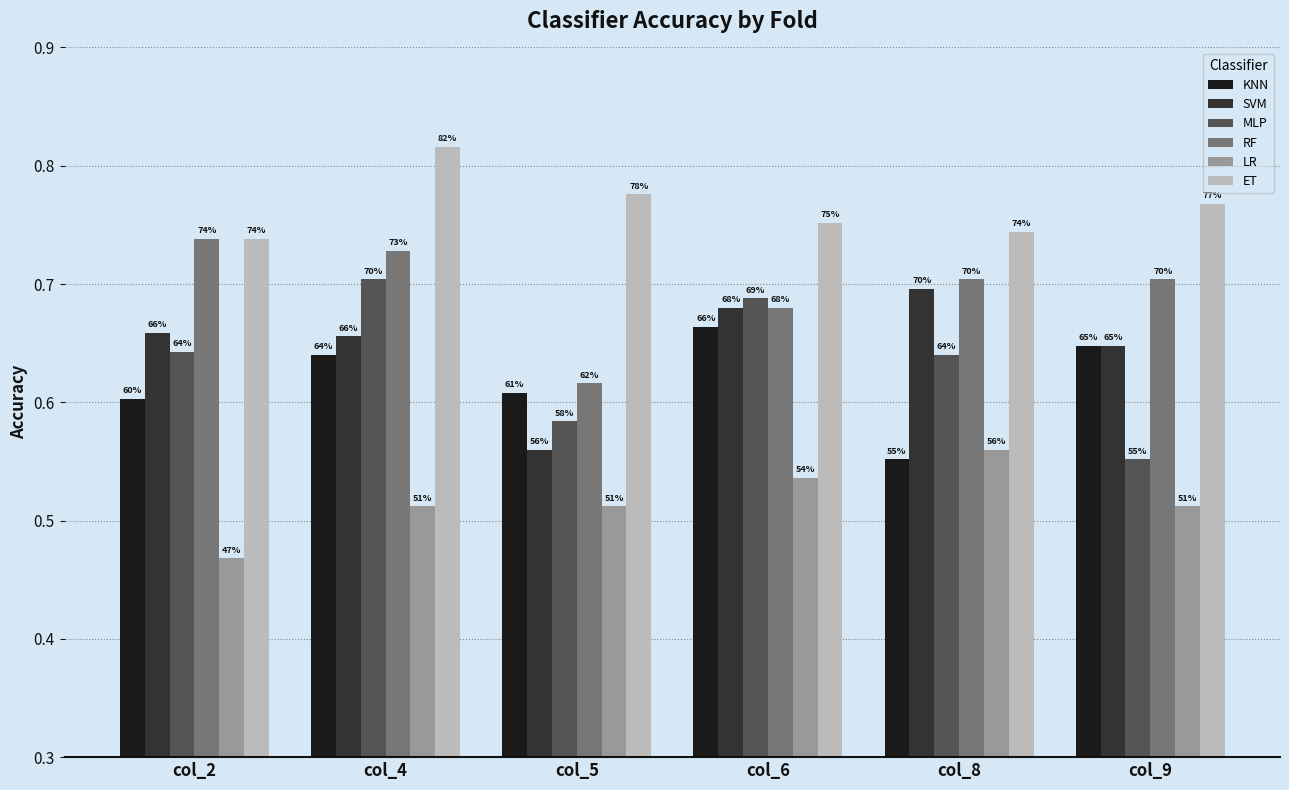

Reading right to left, transcribe all the data shown in this chart.

KNN: col_9=0.6	col_8=0.6	col_6=0.7	col_5=0.6	col_4=0.6	col_2=0.6
SVM: col_9=0.6	col_8=0.7	col_6=0.7	col_5=0.6	col_4=0.7	col_2=0.7
MLP: col_9=0.6	col_8=0.6	col_6=0.7	col_5=0.6	col_4=0.7	col_2=0.6
RF: col_9=0.7	col_8=0.7	col_6=0.7	col_5=0.6	col_4=0.7	col_2=0.7
LR: col_9=0.5	col_8=0.6	col_6=0.5	col_5=0.5	col_4=0.5	col_2=0.5
ET: col_9=0.8	col_8=0.7	col_6=0.8	col_5=0.8	col_4=0.8	col_2=0.7